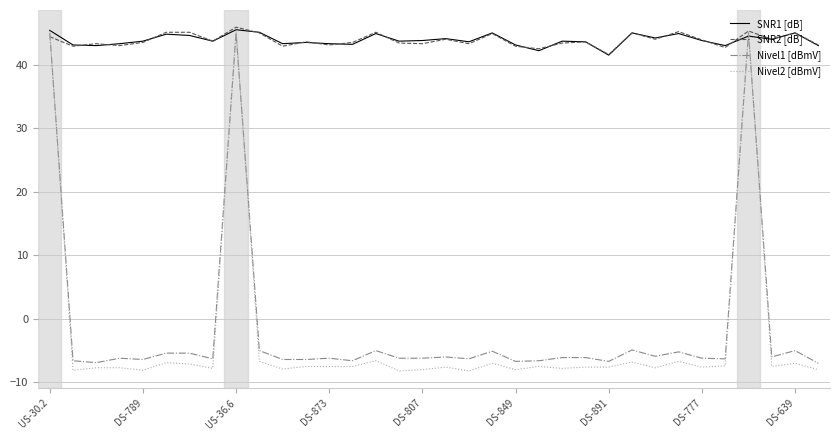

Which series has the widest spread of values?

Nivel2 [dBmV]